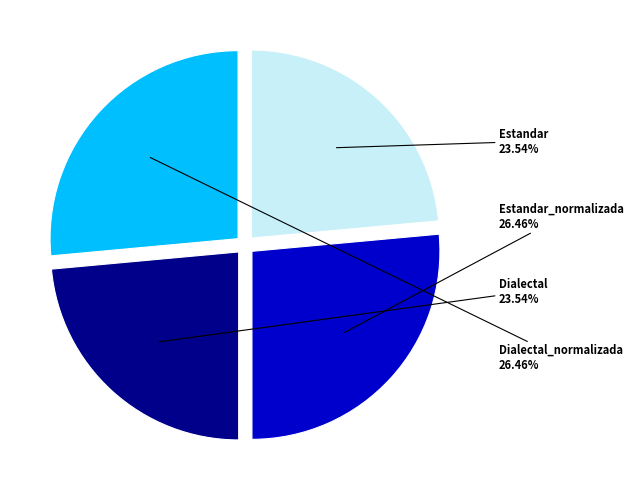

Count the number of slices in the pie.

4